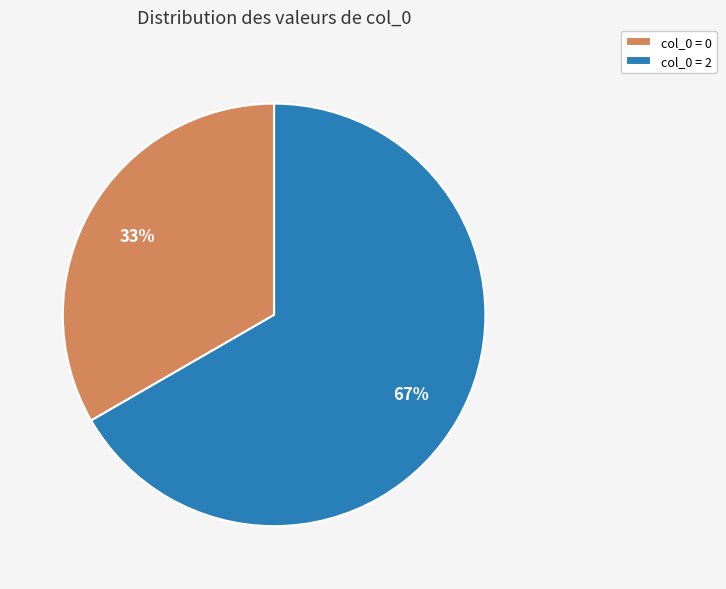

True or false: col_0 = 2 accounts for 54% of the total.

False